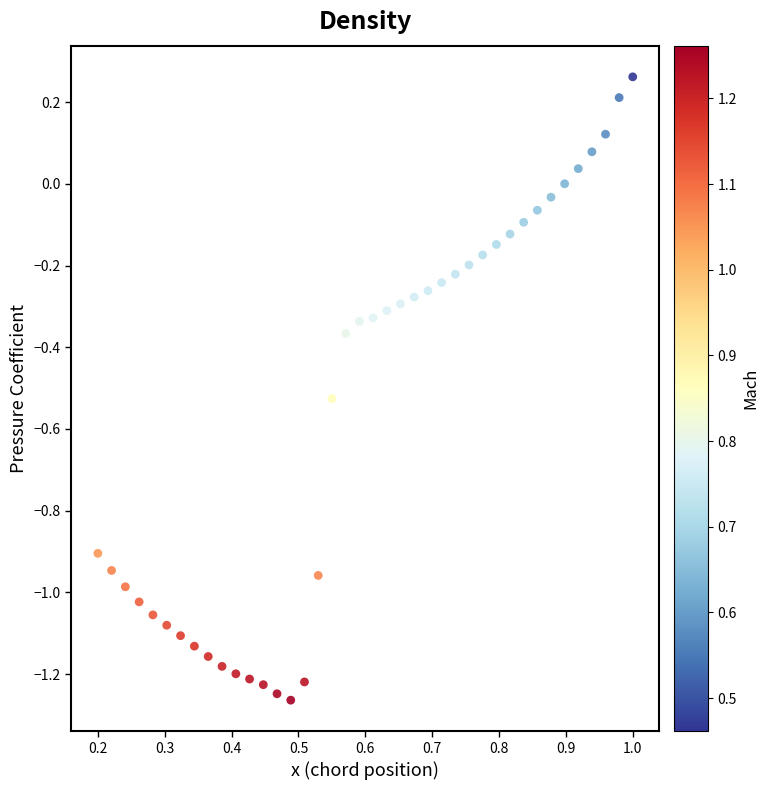

What is the range of Y values (max minus min)?

1.5